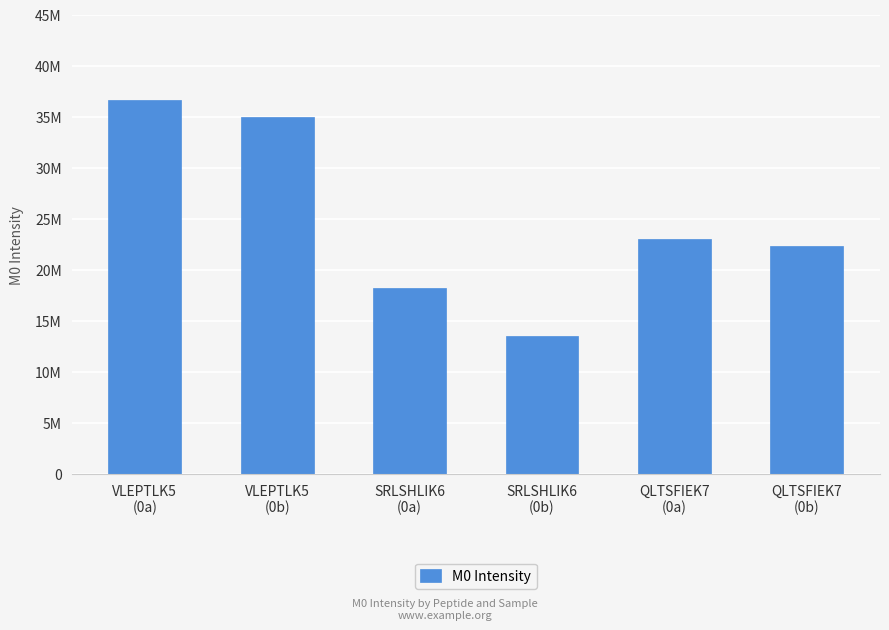

Does the chart contain any negative values?

No